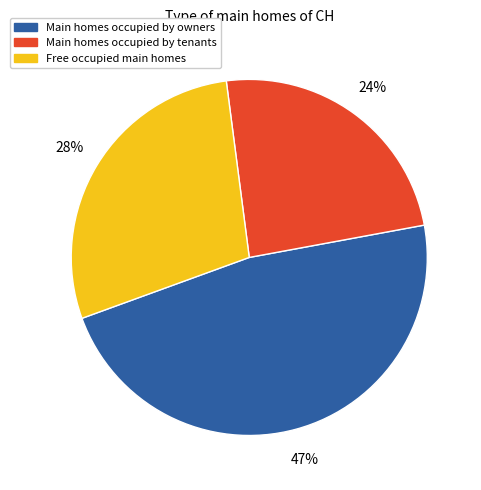

To the nearest percent, what is the difference between the largest and smallest slice percentages?

23%